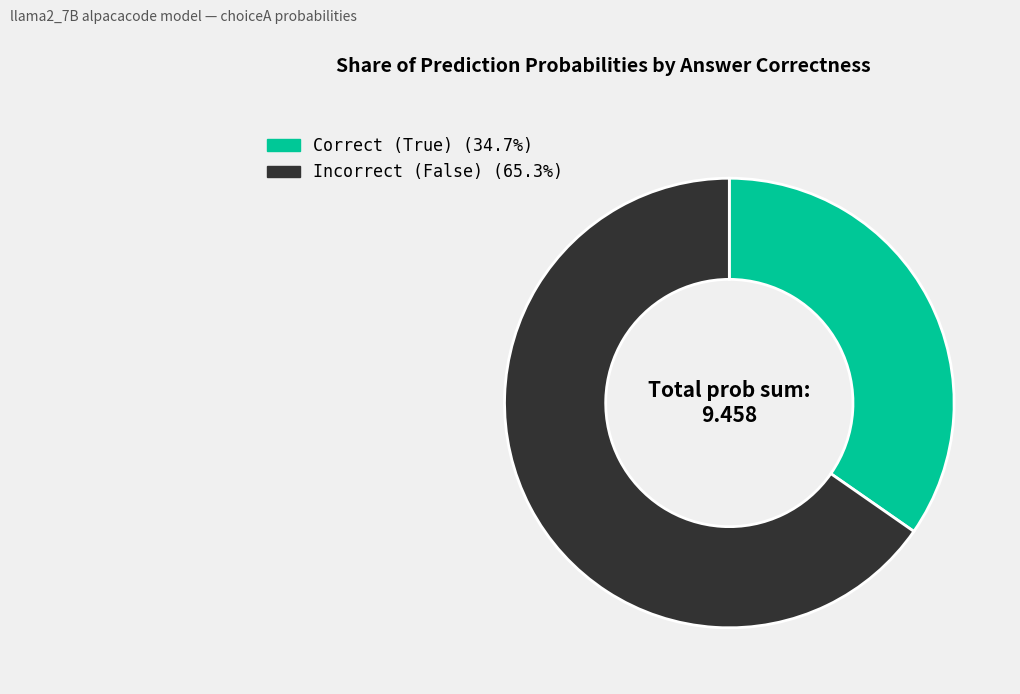

Is there any slice that represents more than half of the pie?

Yes